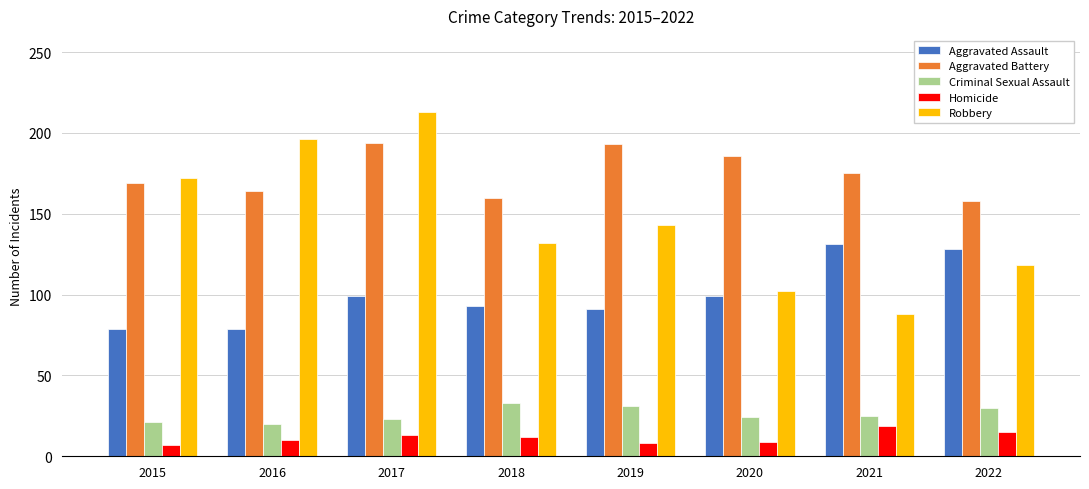

The Aggravated Assault series shows 91 at 2019. True or false?

True